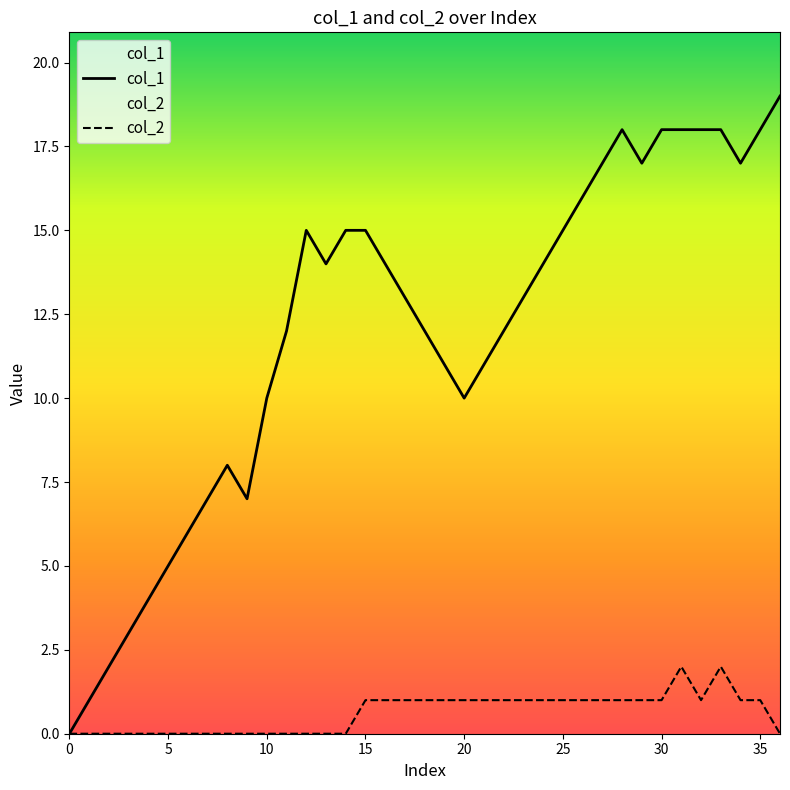

How many data points in col_2 are less than 1?

16